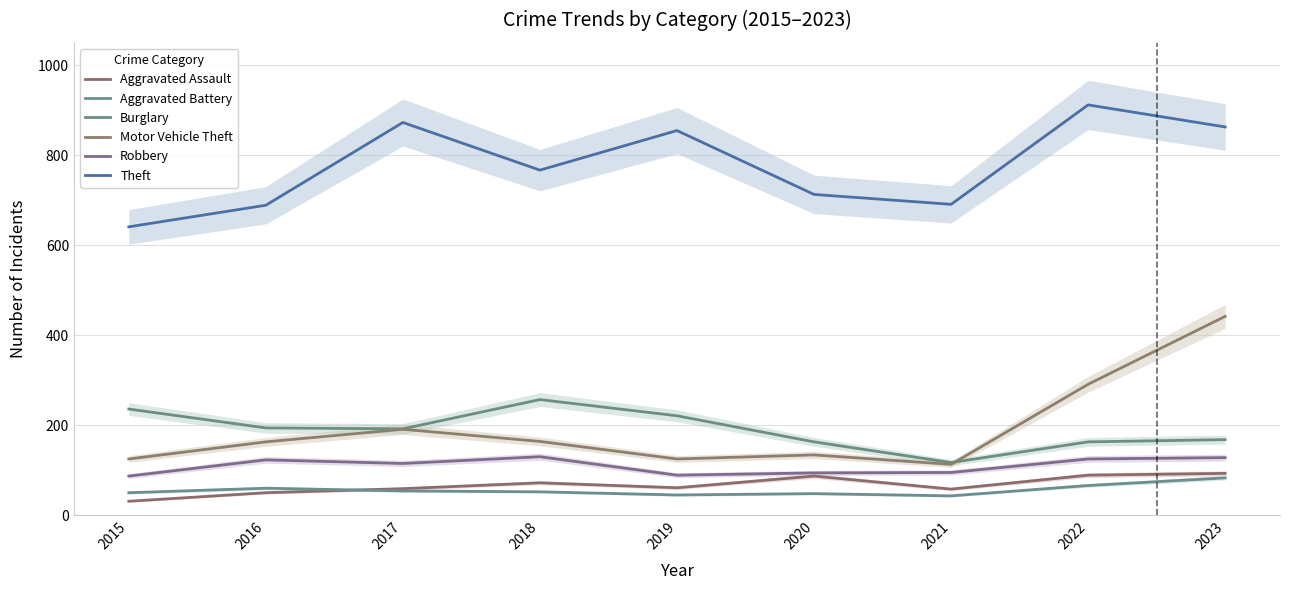

Reading right to left, what are all the values shown in this chart?

Aggravated Assault: 2023=93	2022=89	2021=58	2020=87	2019=61	2018=72	2017=59	2016=50	2015=31
Aggravated Battery: 2023=83	2022=66	2021=43	2020=48	2019=45	2018=52	2017=54	2016=60	2015=50
Burglary: 2023=168	2022=163	2021=117	2020=163	2019=221	2018=257	2017=192	2016=194	2015=236
Motor Vehicle Theft: 2023=442	2022=291	2021=113	2020=134	2019=125	2018=164	2017=191	2016=163	2015=125
Robbery: 2023=128	2022=125	2021=95	2020=94	2019=89	2018=130	2017=115	2016=123	2015=87
Theft: 2023=863	2022=912	2021=691	2020=713	2019=855	2018=767	2017=873	2016=689	2015=641